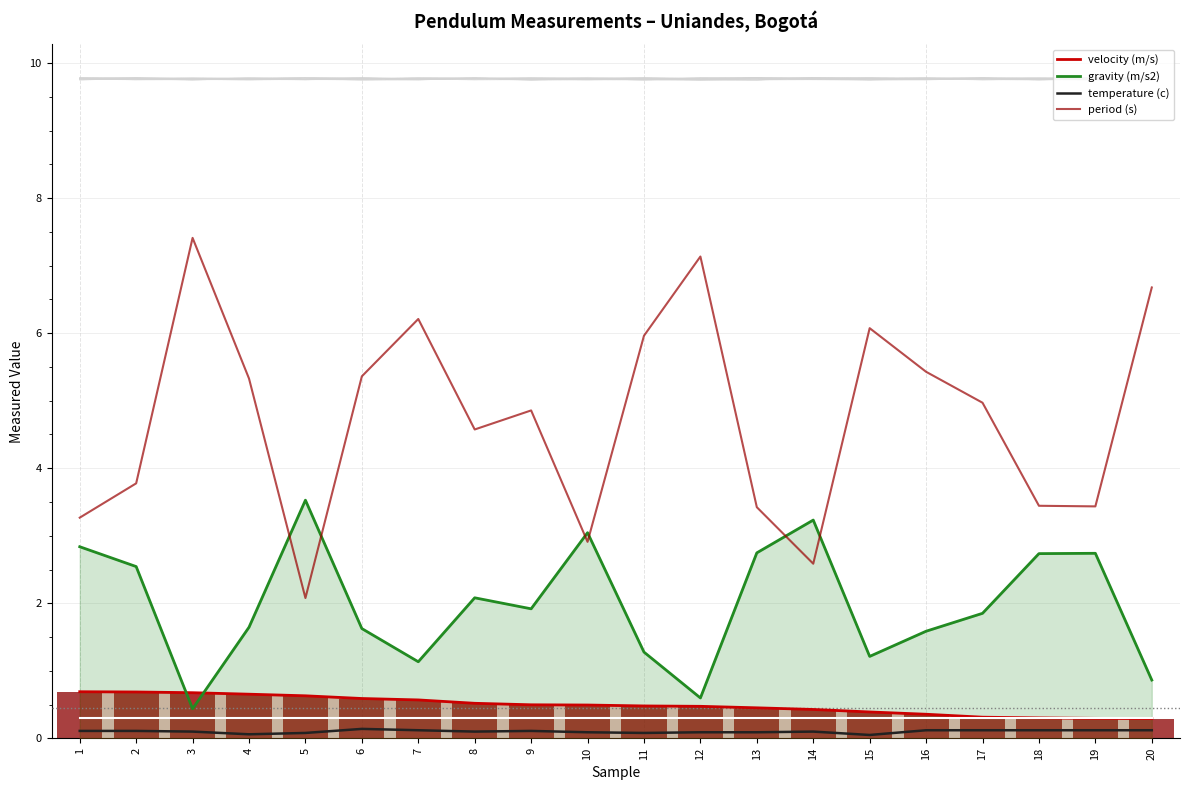

How many categories are shown in the chart?

20